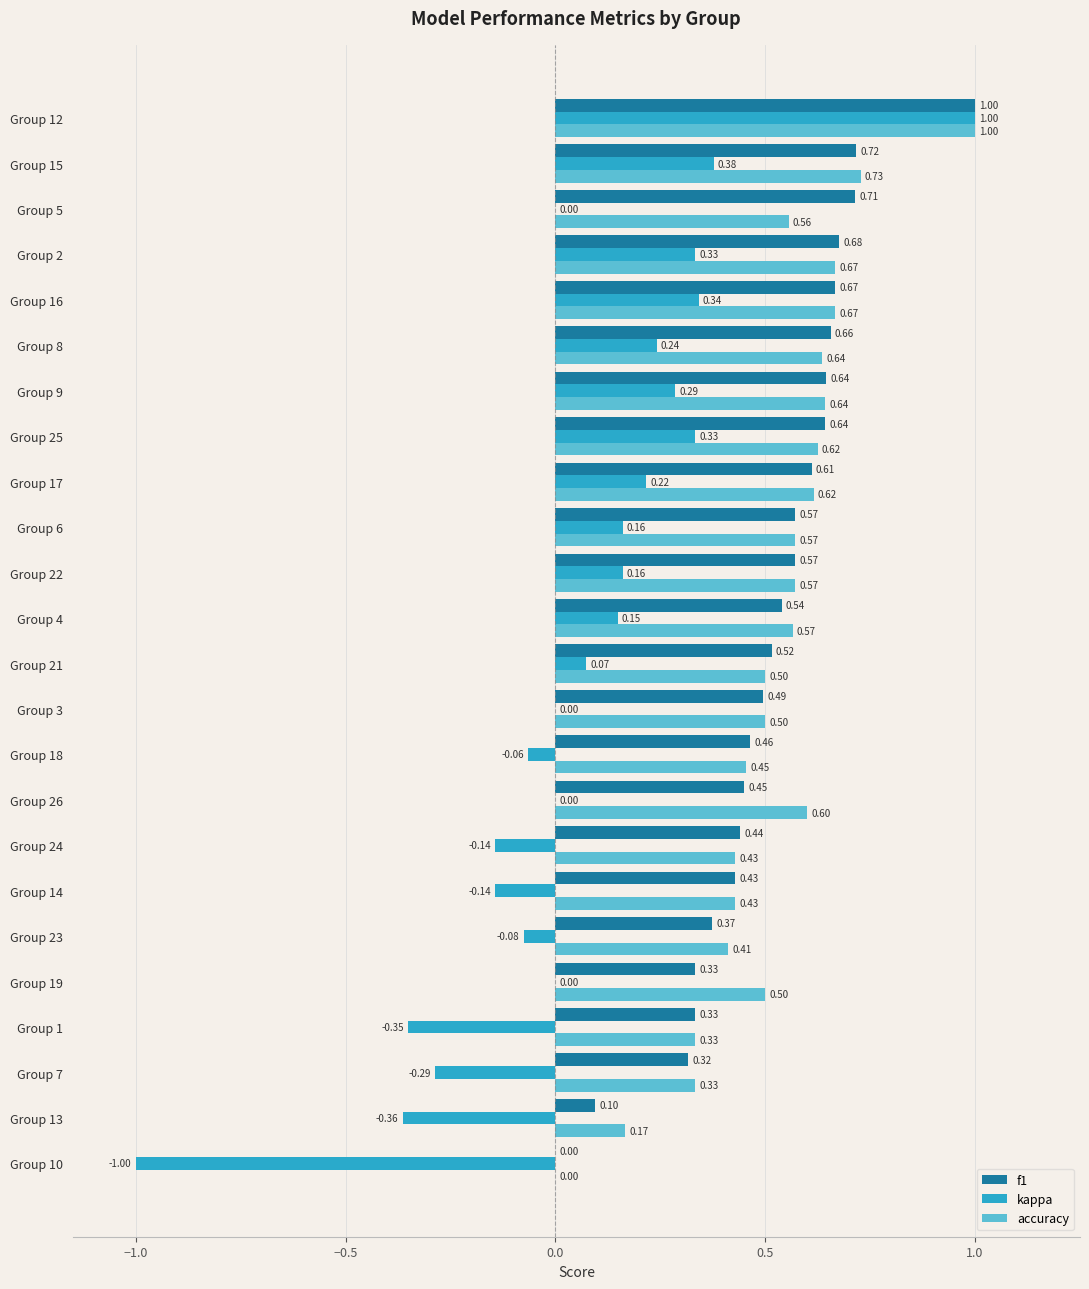

At which category is the sum across all series the highest?

Group 12